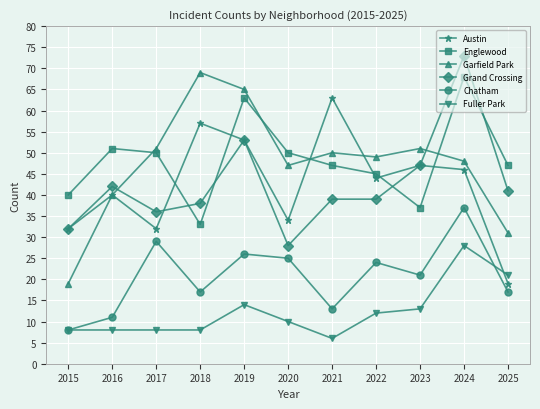

Reading left to right, extract all data points from this chart.

Austin: 32	40	32	57	53	34	63	44	47	46	19
Englewood: 40	51	50	33	63	50	47	45	37	68	47
Garfield Park: 19	40	51	69	65	47	50	49	51	48	31
Grand Crossing: 32	42	36	38	53	28	39	39	47	73	41
Chatham: 8	11	29	17	26	25	13	24	21	37	17
Fuller Park: 8	8	8	8	14	10	6	12	13	28	21